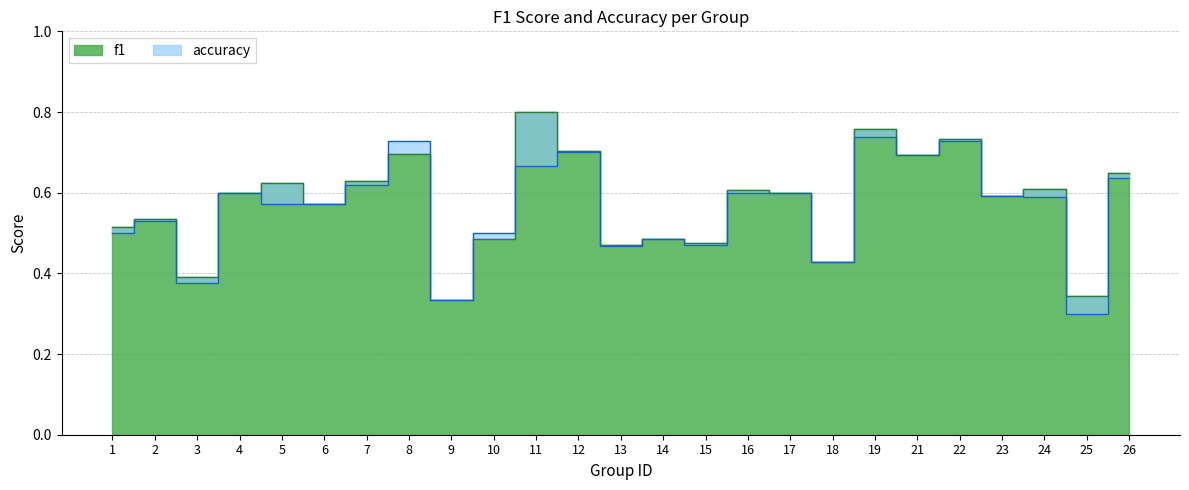

The f1 series shows 0.2 at 7. True or false?

False